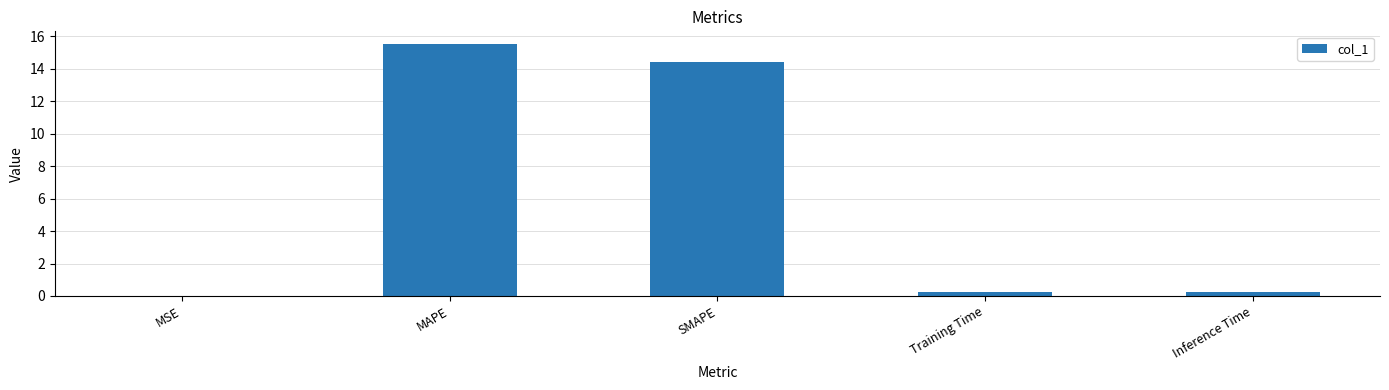

What is the sum of the values at SMAPE and MAPE?

29.9